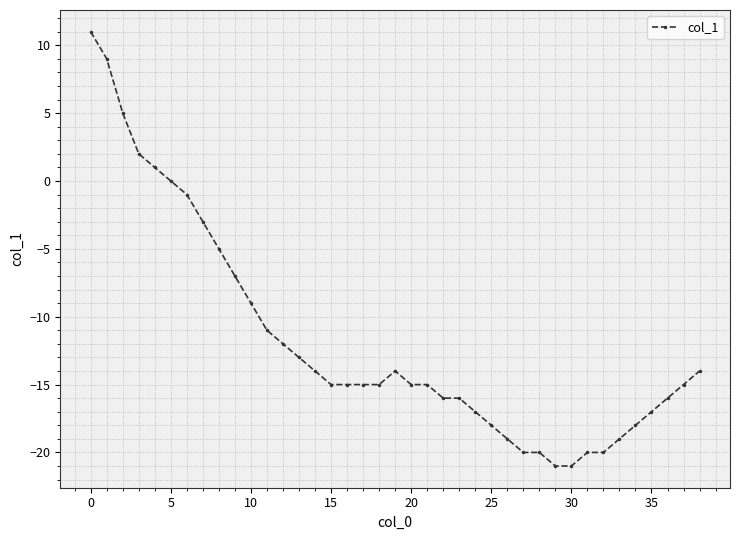

What is the greatest value displayed?

11